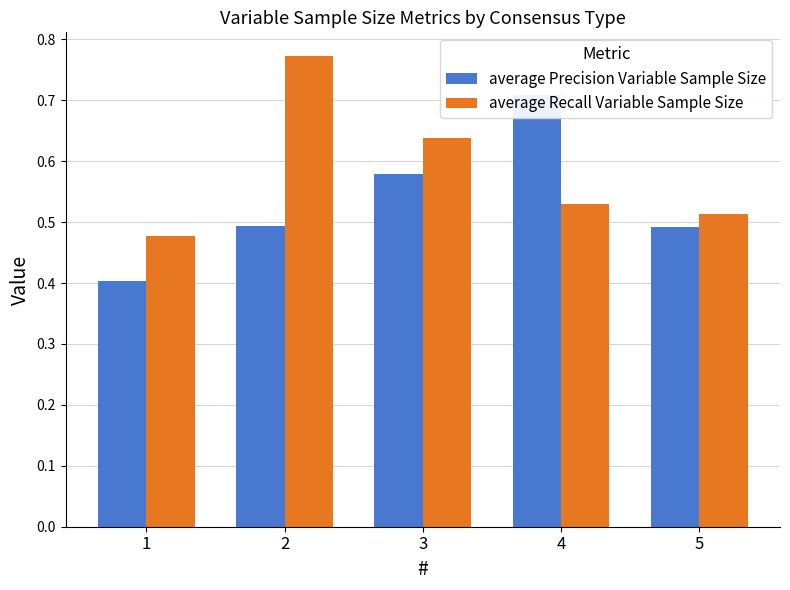

At 5, list the series in order from largest to smallest.

average Recall Variable Sample Size, average Precision Variable Sample Size